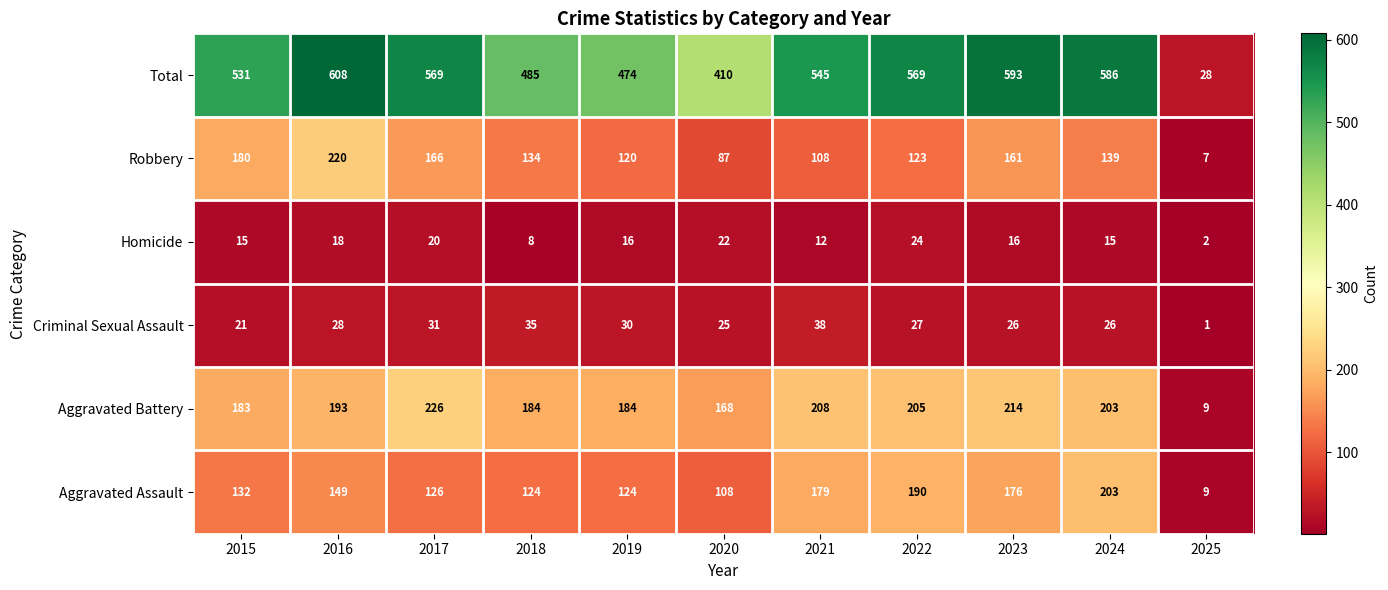

What is the minimum value shown in the chart?

1